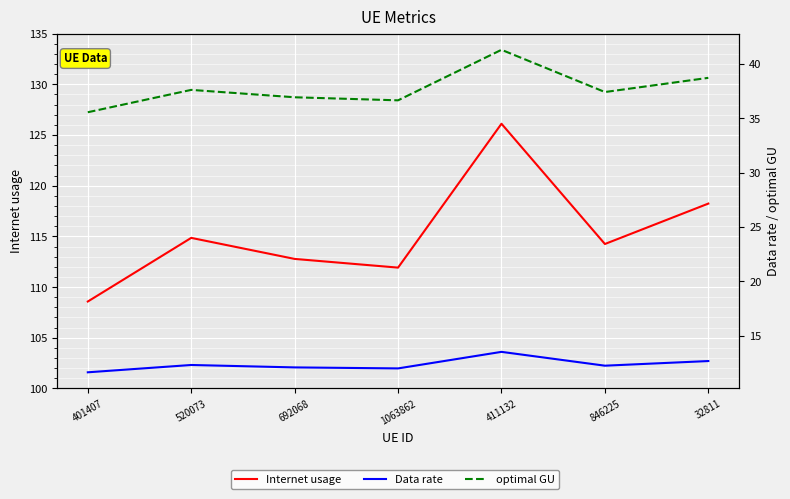

Reading right to left, extract all data points from this chart.

Internet usage: 118.2	114.2	126.1	111.9	112.8	114.9	108.6
Data rate: 12.7	12.2	13.5	12.0	12.1	12.3	11.6
optimal GU: 38.7	37.4	41.3	36.6	36.9	37.6	35.5